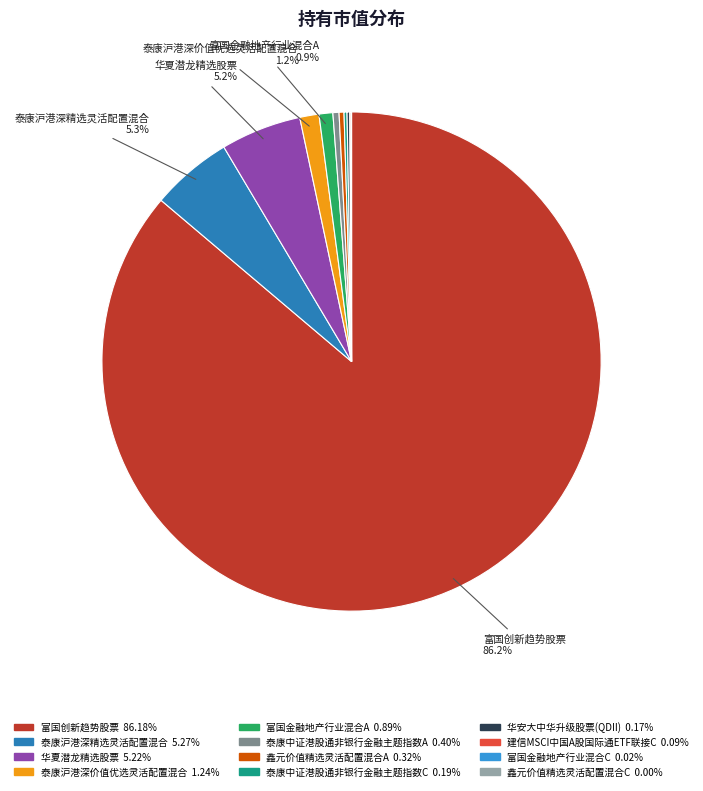

Is there any slice that represents more than half of the pie?

Yes